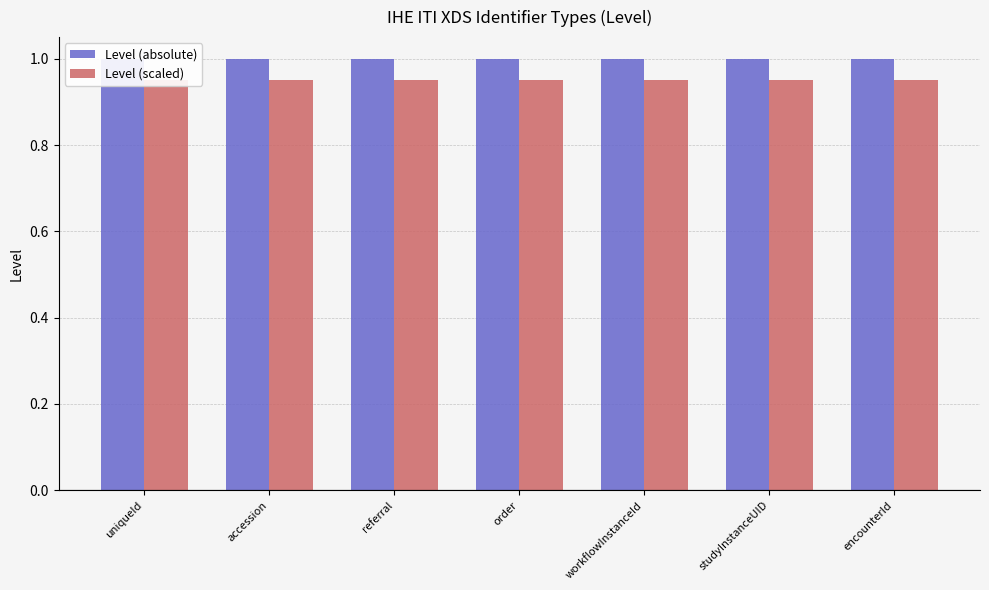

Is the value of Level (absolute) at order greater than the value of Level (scaled) at uniqueId?

Yes